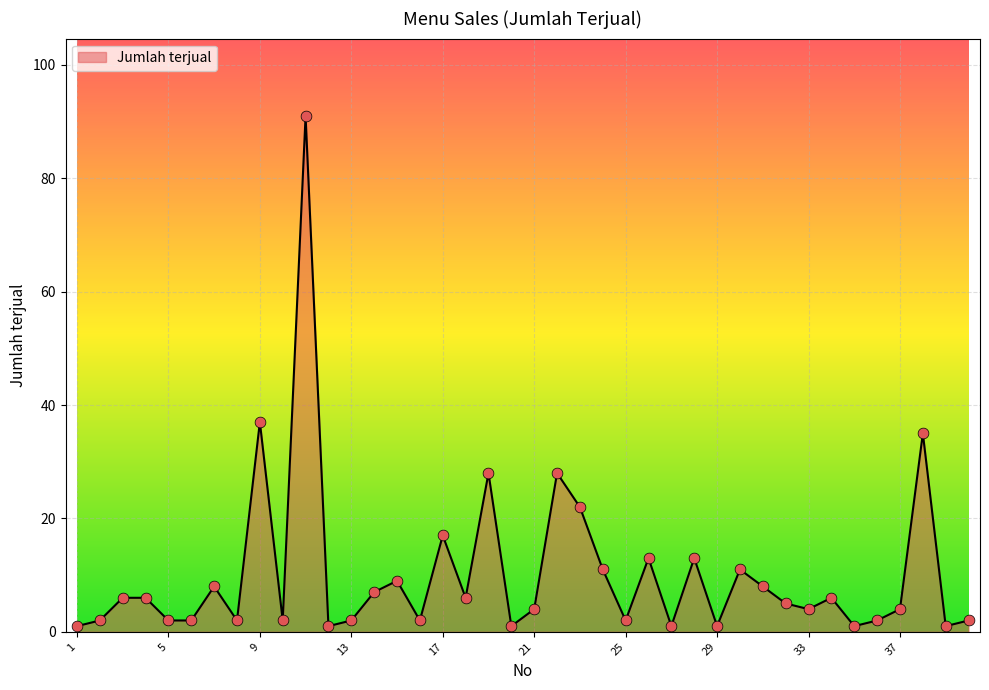

What is the greatest value displayed?

91